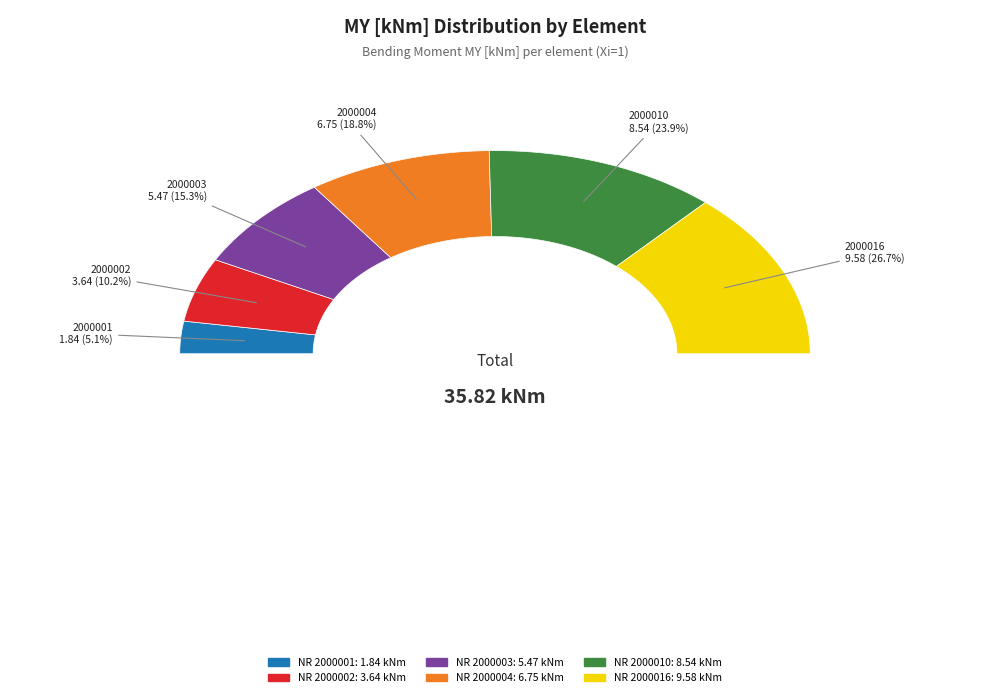

To the nearest percent, what is the difference between the largest and smallest slice percentages?

22%